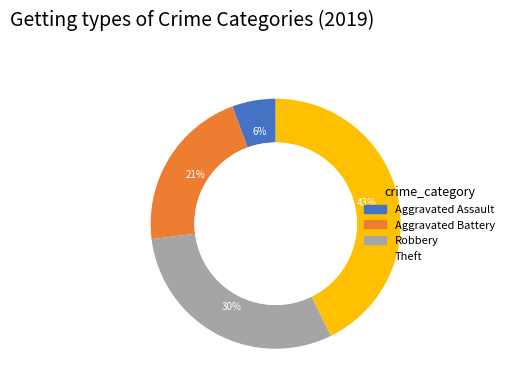

What is the smallest slice in the pie chart?

Aggravated Assault